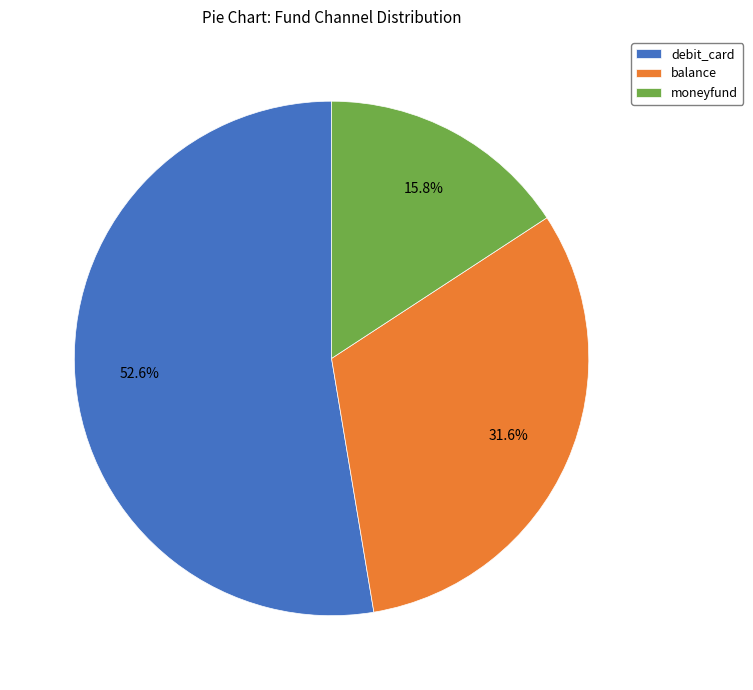

What is the majority slice?

debit_card